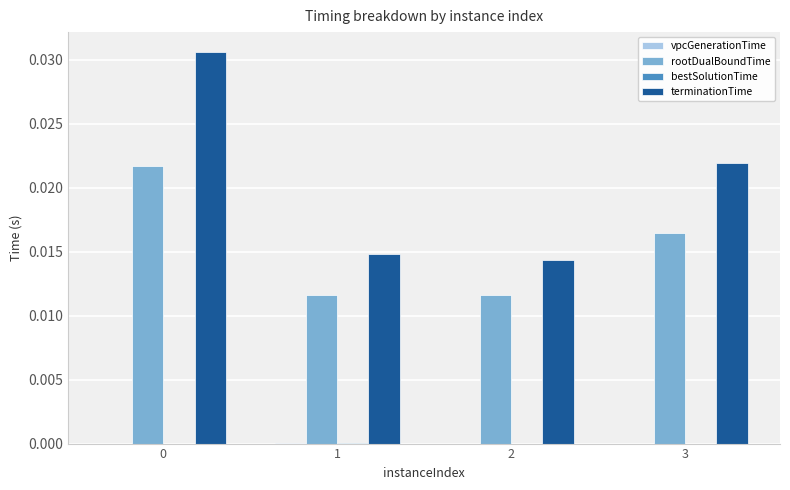

True or false: rootDualBoundTime has a value of 0.0 at 1.

True